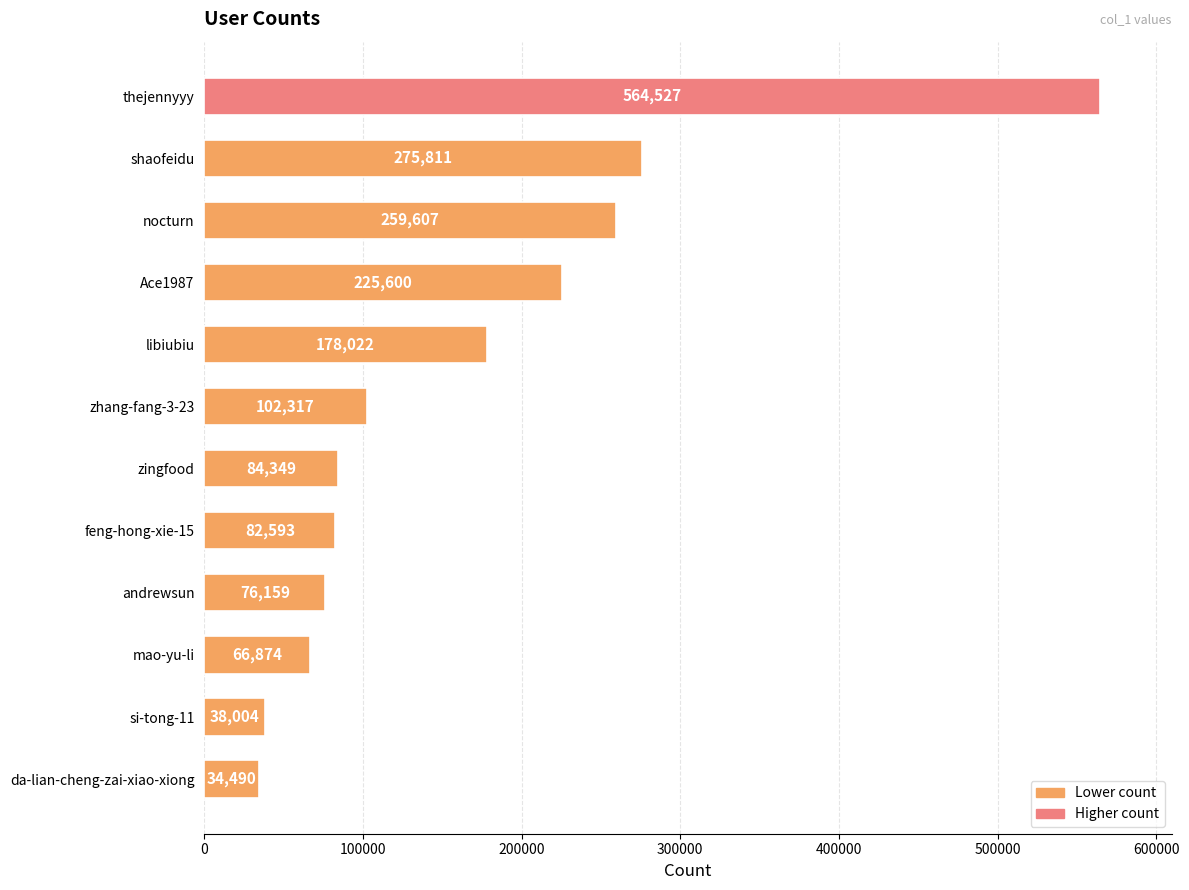

Reading bottom to top, transcribe all the data shown in this chart.

da-lian-cheng-zai-xiao-xiong=34490	si-tong-11=38004	mao-yu-li=66874	andrewsun=76159	feng-hong-xie-15=82593	zingfood=84349	zhang-fang-3-23=102317	libiubiu=178022	Ace1987=225600	nocturn=259607	shaofeidu=275811	thejennyyy=564527